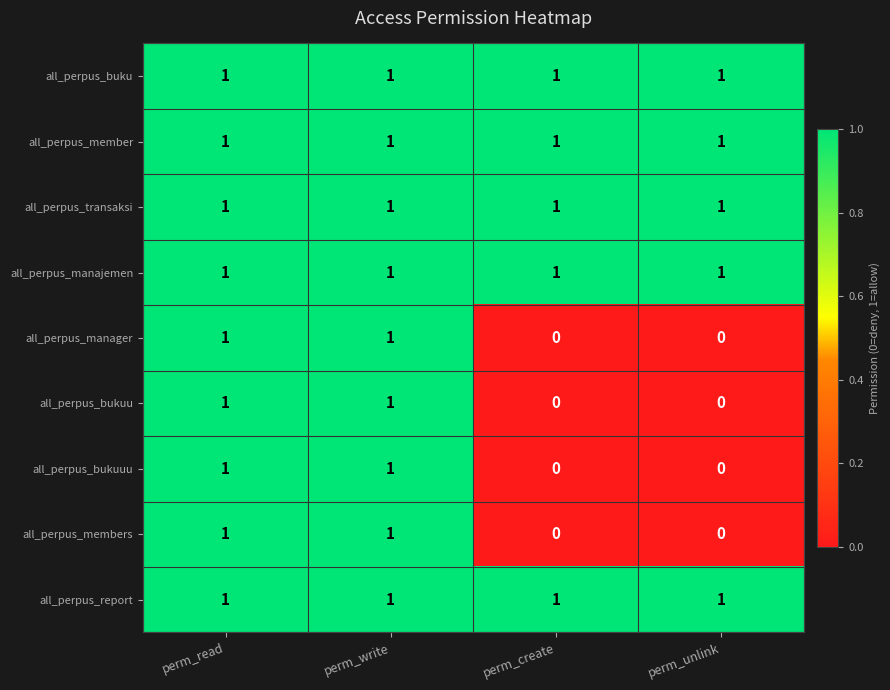

What is the total value across all series at perm_create?

5